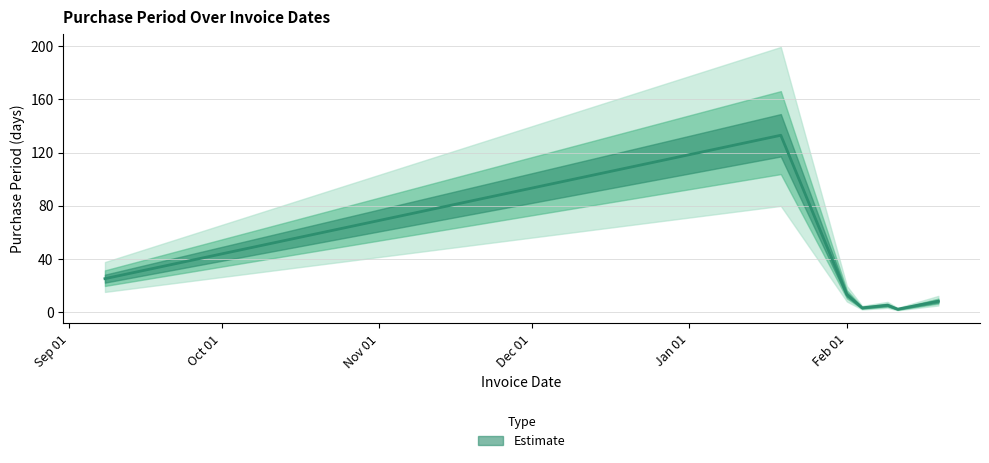

The value at 2015-09-08 is 25. True or false?

True